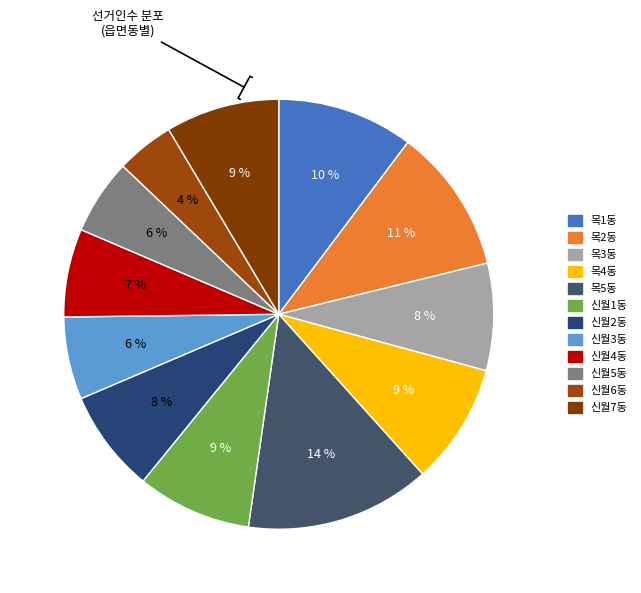

To the nearest percent, what is the difference between the largest and smallest slice percentages?

10%